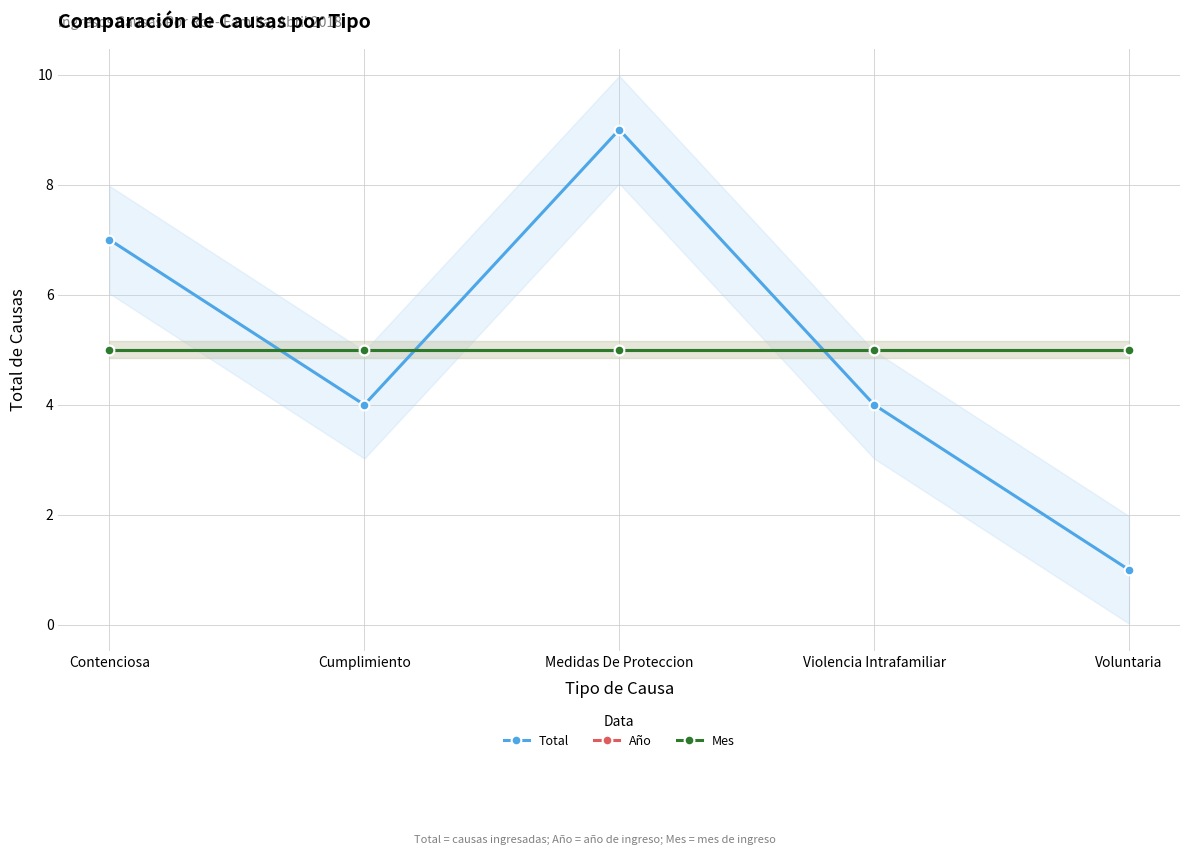

Is this an area chart (filled region under the line)?

No